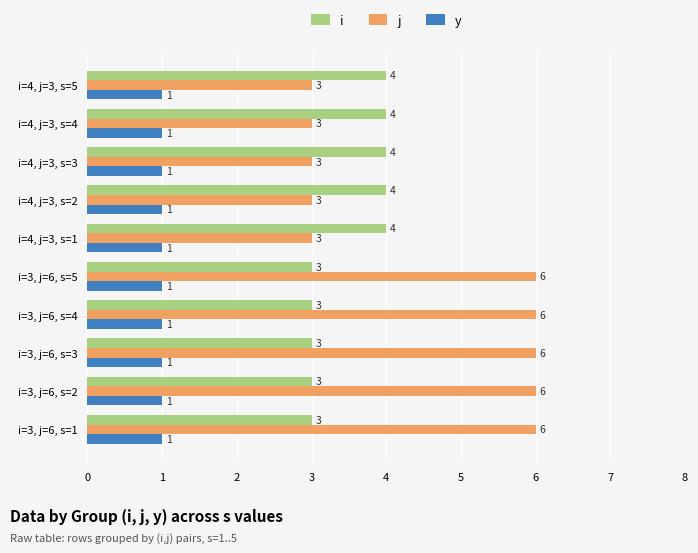

What is the sum of the i values at i=3, j=6, s=1 and i=3, j=6, s=3?

6